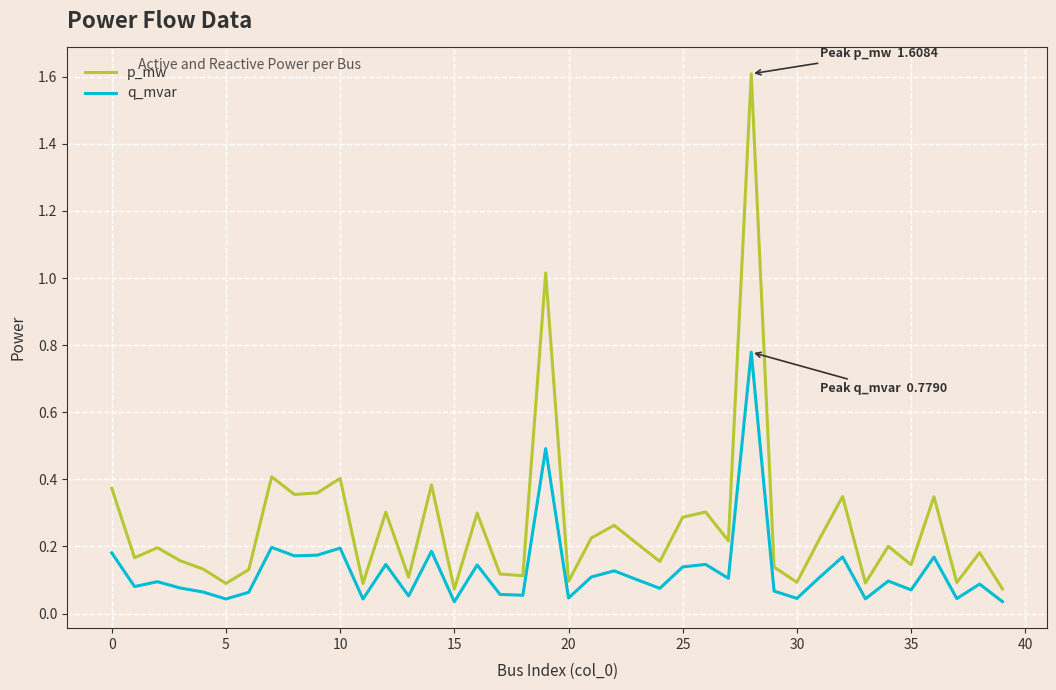

Which series has the widest spread of values?

p_mw